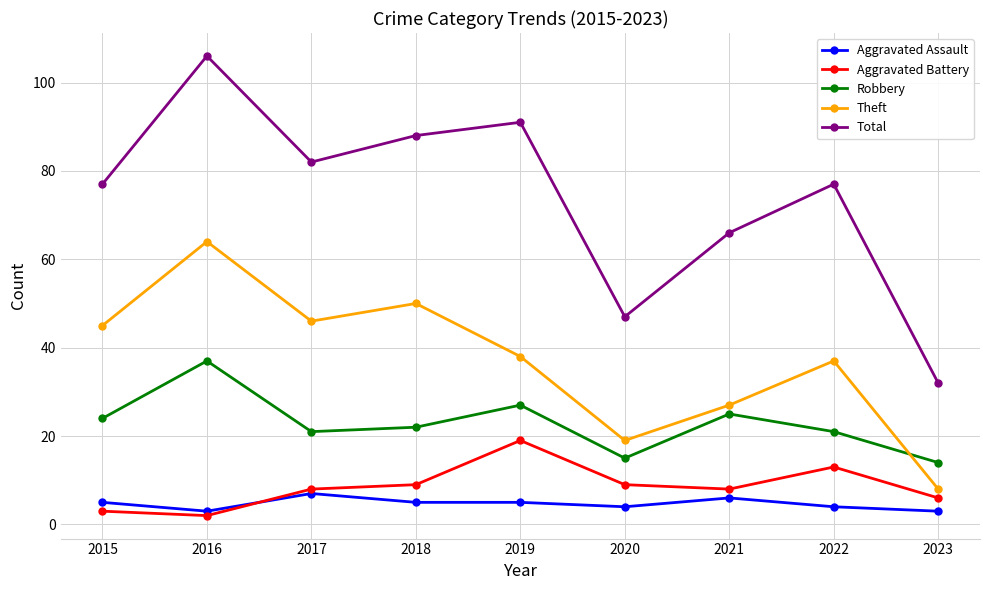

Which series has the largest total across all categories?

Total